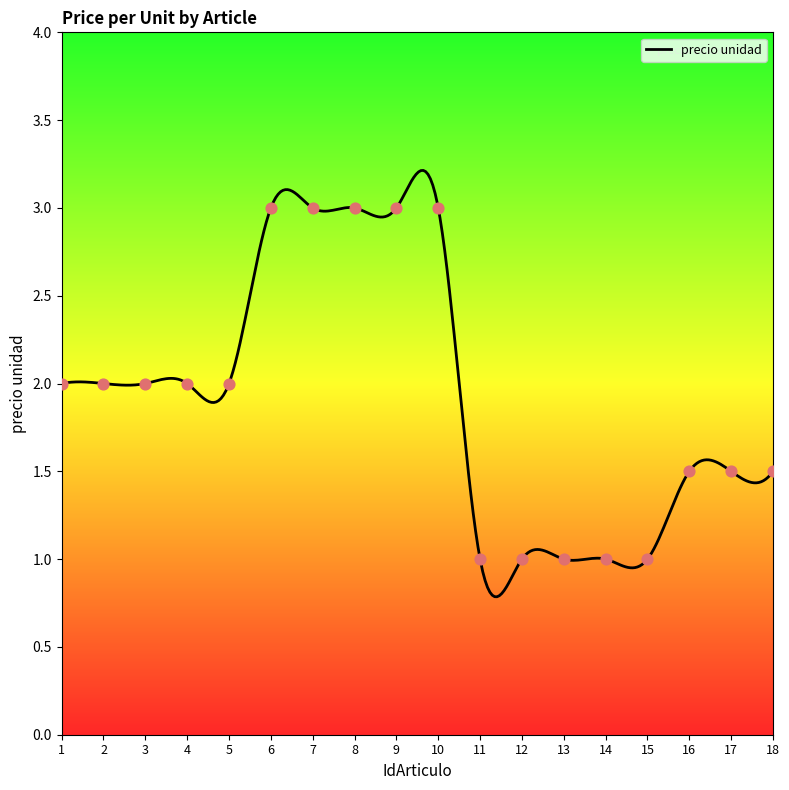

Between 16 and 8, which is larger?

8